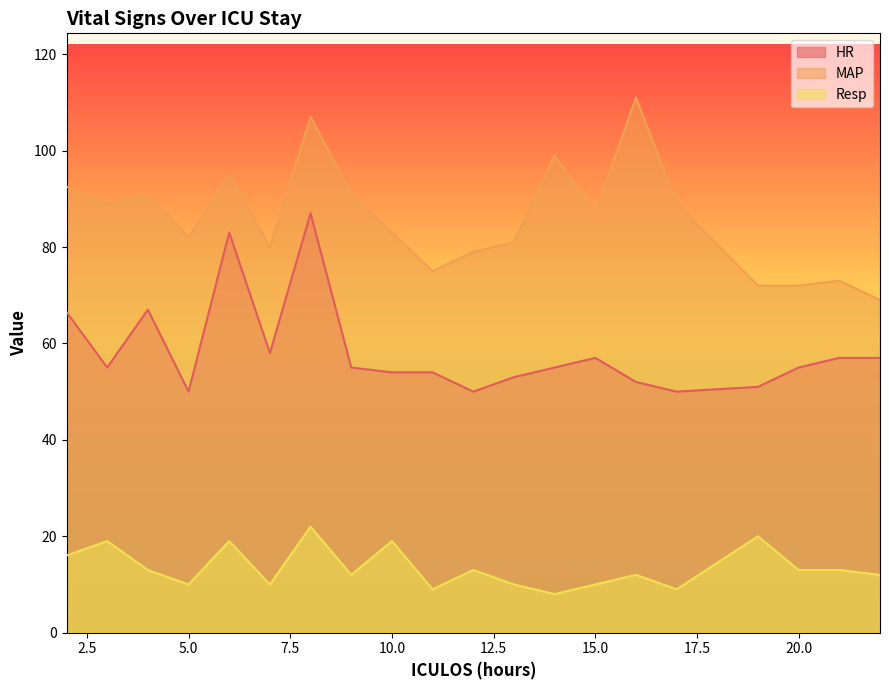

Reading left to right, extract all data points from this chart.

HR: 2=66.5	3=55.0	4=67.0	5=50.0	6=83.0	7=58.0	8=87.0	9=55.0	10=54.0	11=54.0	12=50.0	13=53.0	14=55.0	15=57.0	16=52.0	17=50.0	19=51.0	20=55.0	21=57.0	22=57.0
MAP: 2=92.5	3=89.0	4=91.0	5=82.0	6=95.0	7=80.0	8=107.0	9=91.0	10=83.0	11=75.0	12=79.0	13=81.0	14=99.0	15=87.0	16=111.0	17=89.0	19=72.0	20=72.0	21=73.0	22=69.0
Resp: 2=16.0	3=19.0	4=13.0	5=10.0	6=19.0	7=10.0	8=22.0	9=12.0	10=19.0	11=9.0	12=13.0	13=10.0	14=8.0	15=10.0	16=12.0	17=9.0	19=20.0	20=13.0	21=13.0	22=12.0